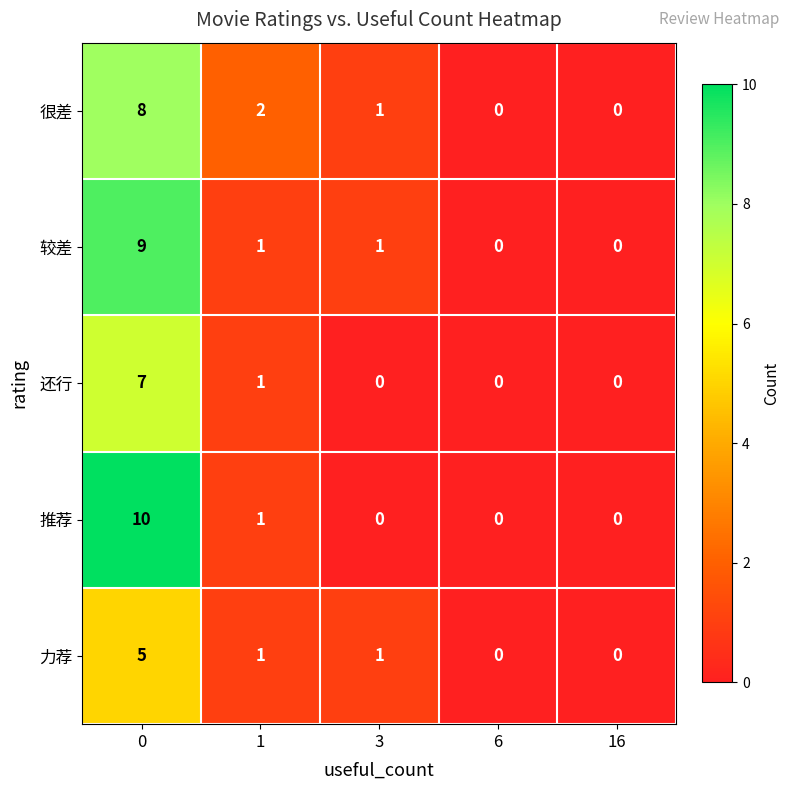

What is the total value across all series at 3?

3